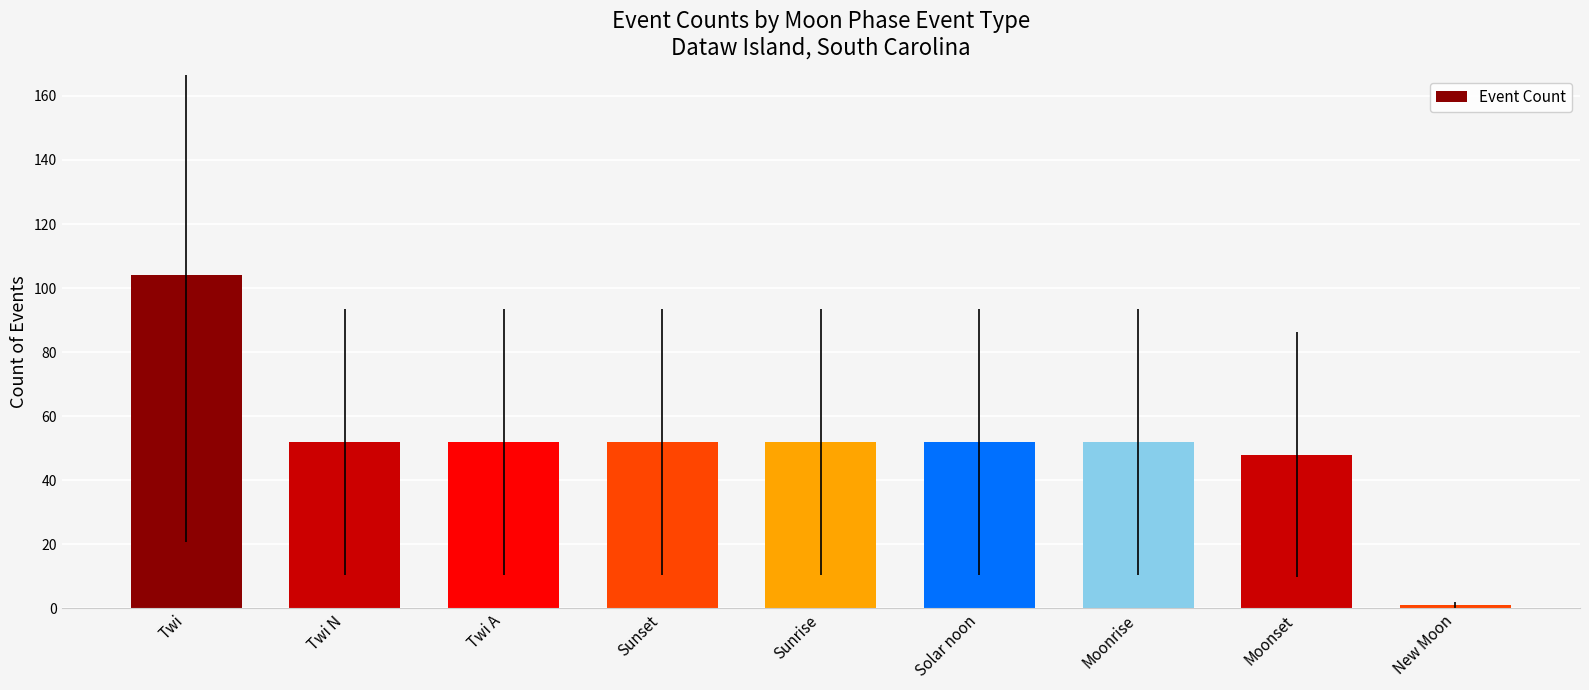

Approximately how many times larger is the value at Twi N compared to Solar noon?

1.0